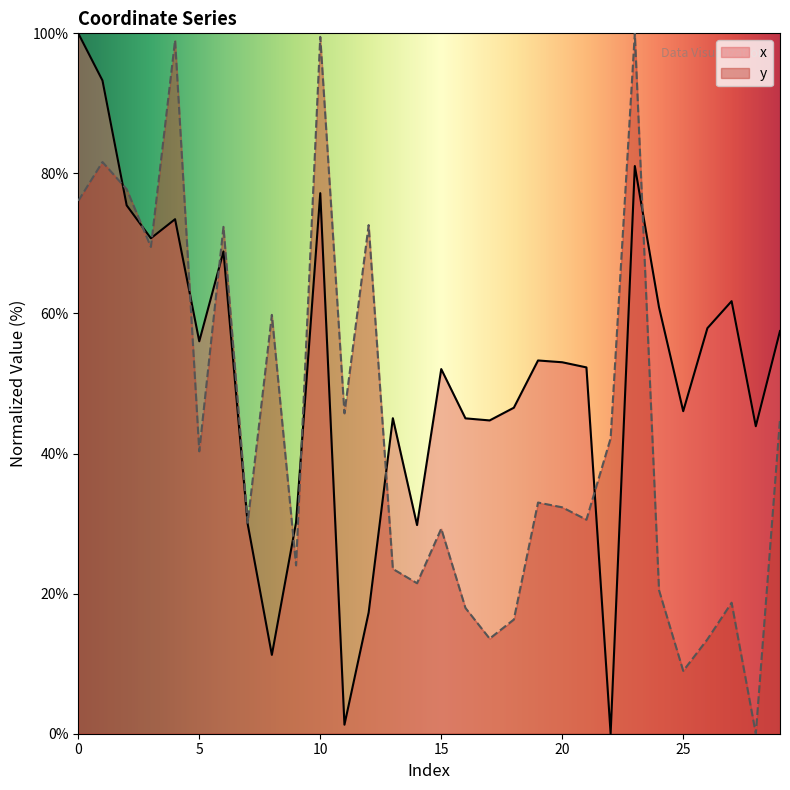

What is the spread (max minus min) of values at 8?

48.5